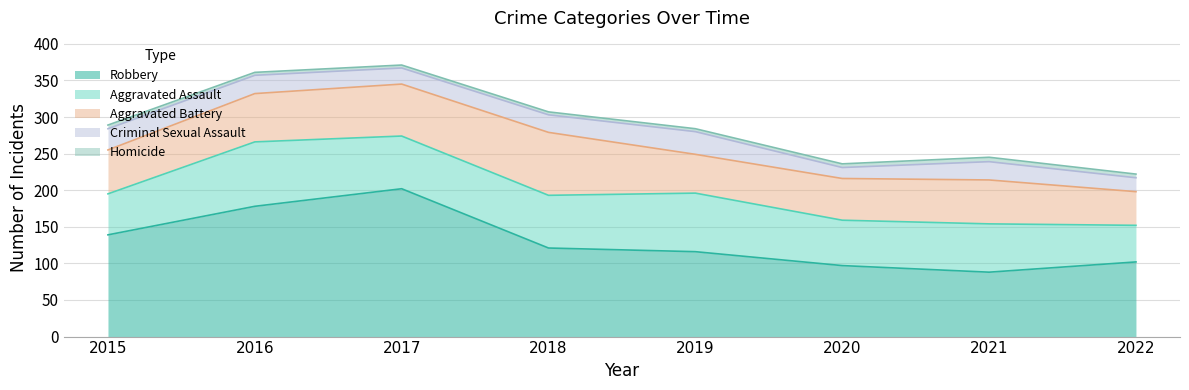

What value does the Homicide series have at 2019?

4